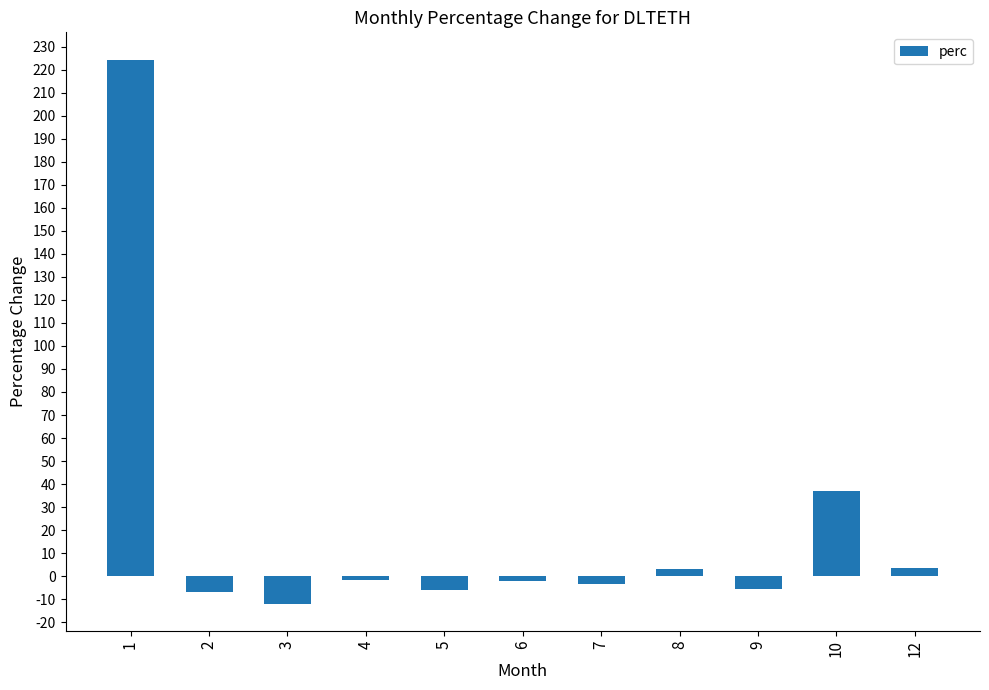

The chart shows a value of -20.6 at 3. True or false?

False